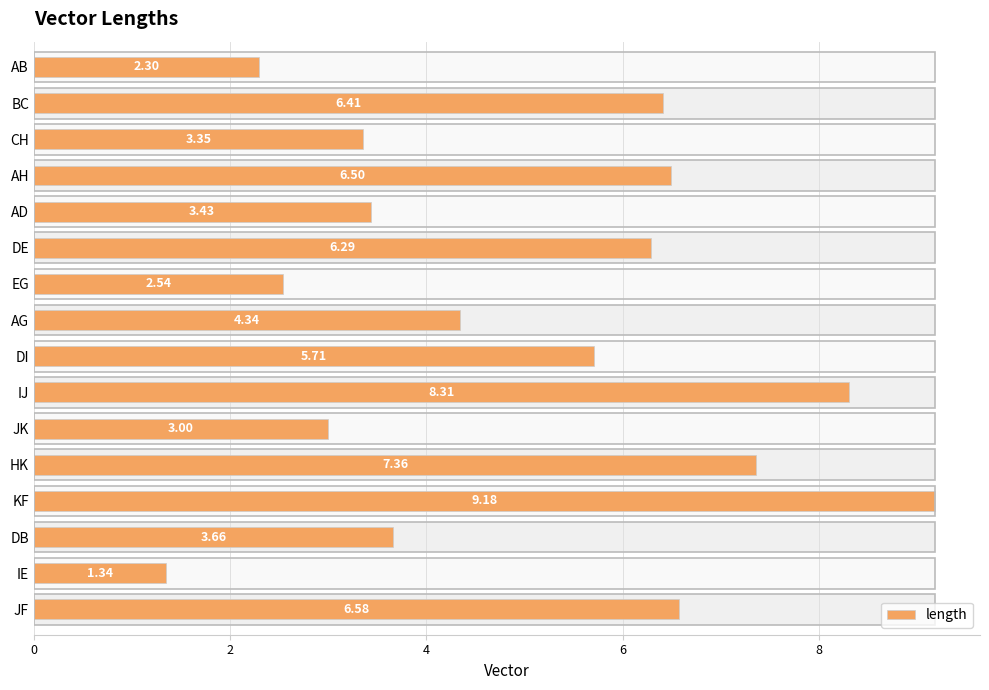

How many series are shown in this chart?

1